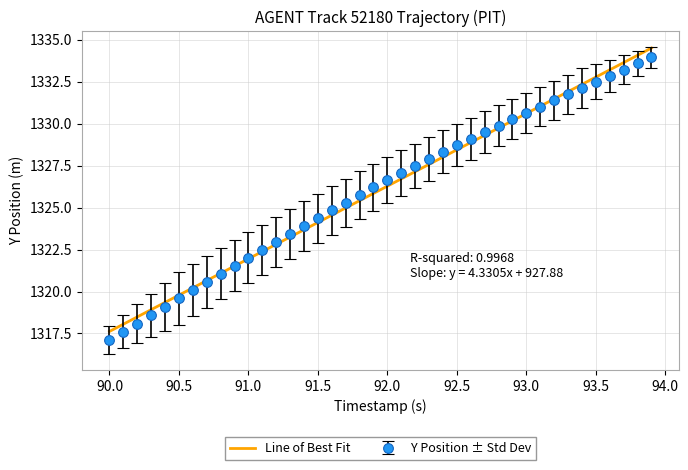

What is the greatest value displayed?

1334.5